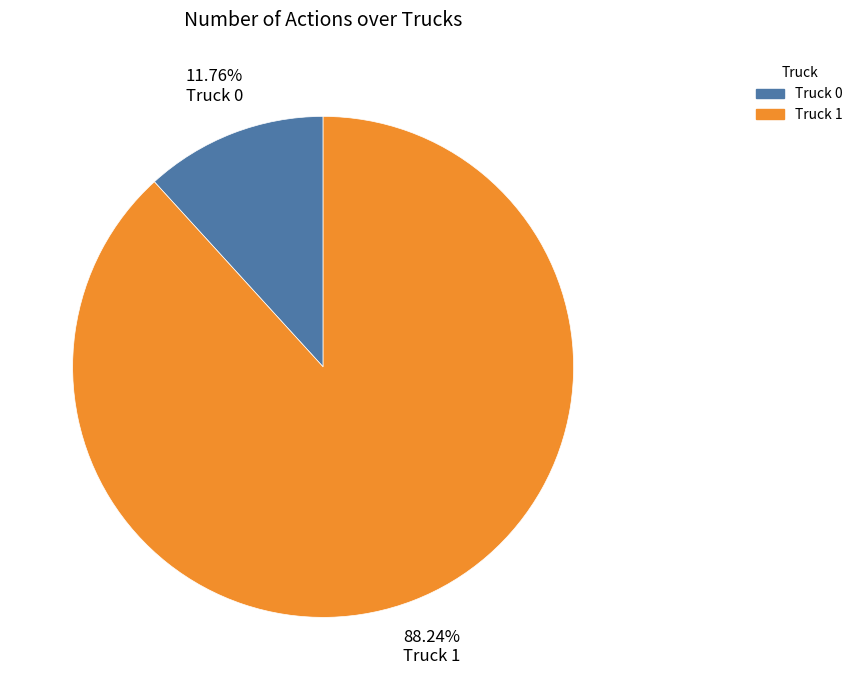

To the nearest percent, what percentage of the pie is Truck 1?

88%